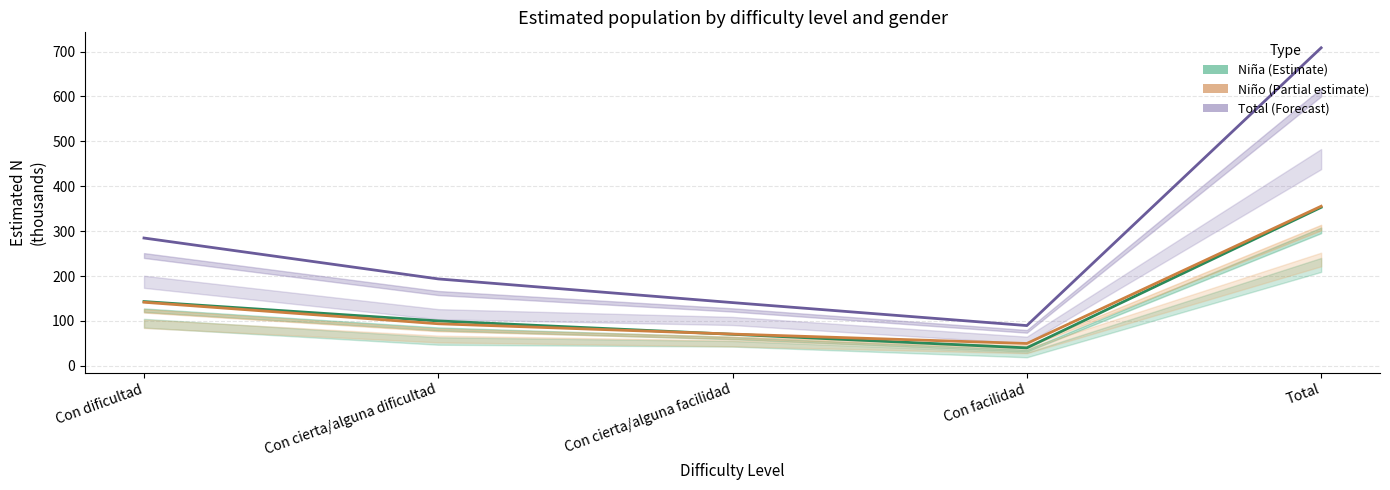

Between Con dificultad and Con facilidad, which series saw the biggest shift?

Total (Forecast)